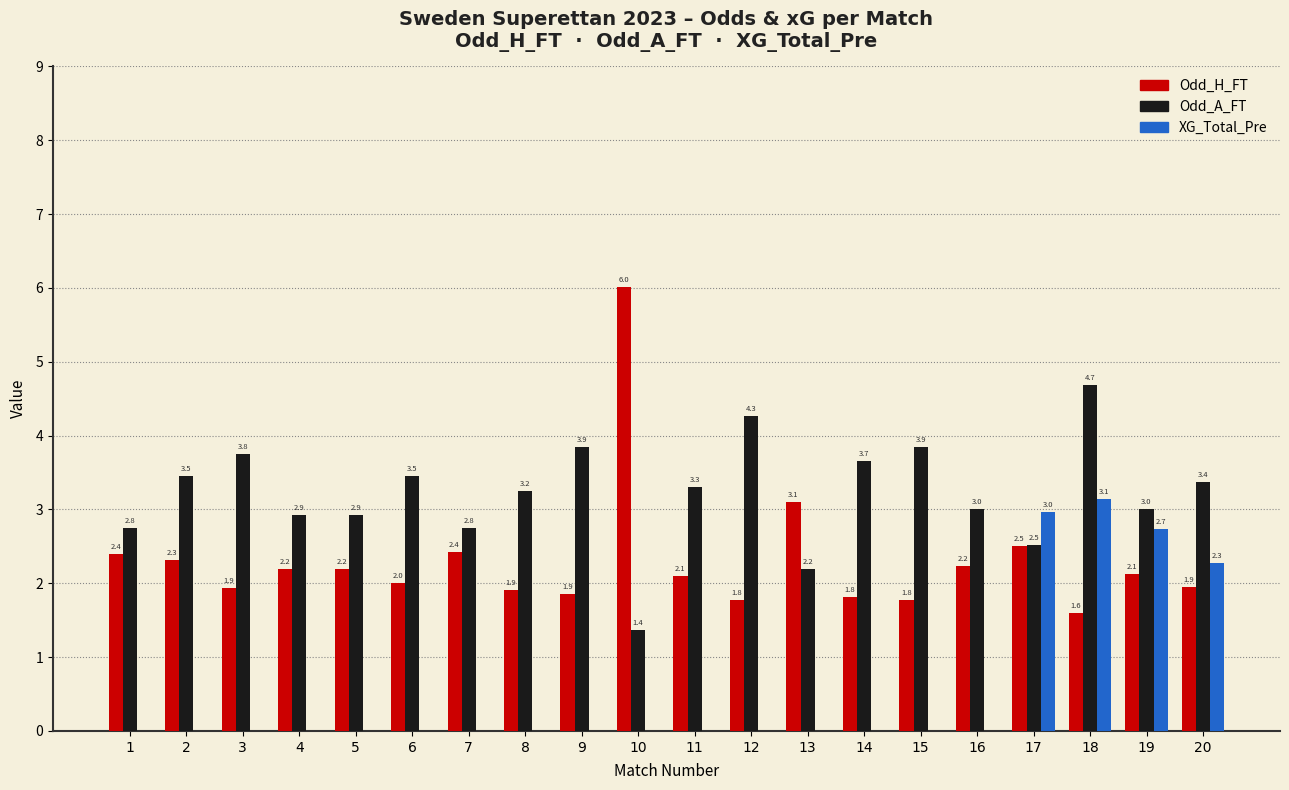

What is the highest value of the Odd_A_FT series?

4.7